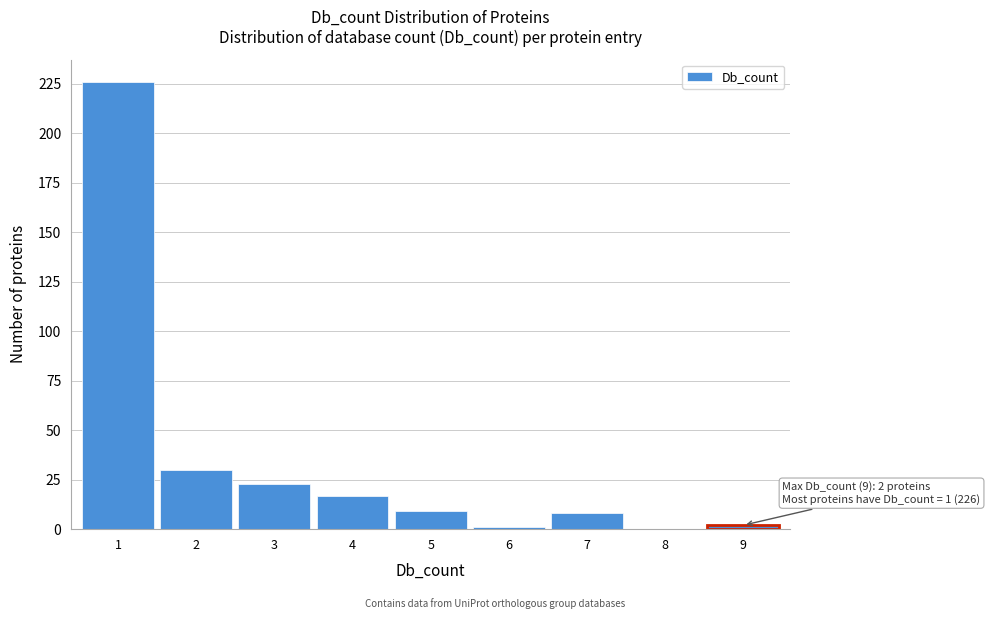

Reading left to right, transcribe all the data shown in this chart.

1=226	2=30	3=23	4=17	5=9	6=1	7=8	8=0	9=2